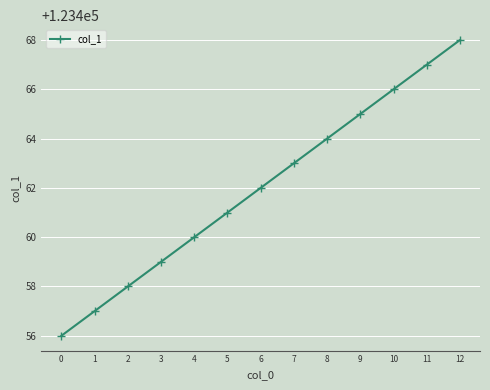

The value at 1 is 170898. True or false?

False